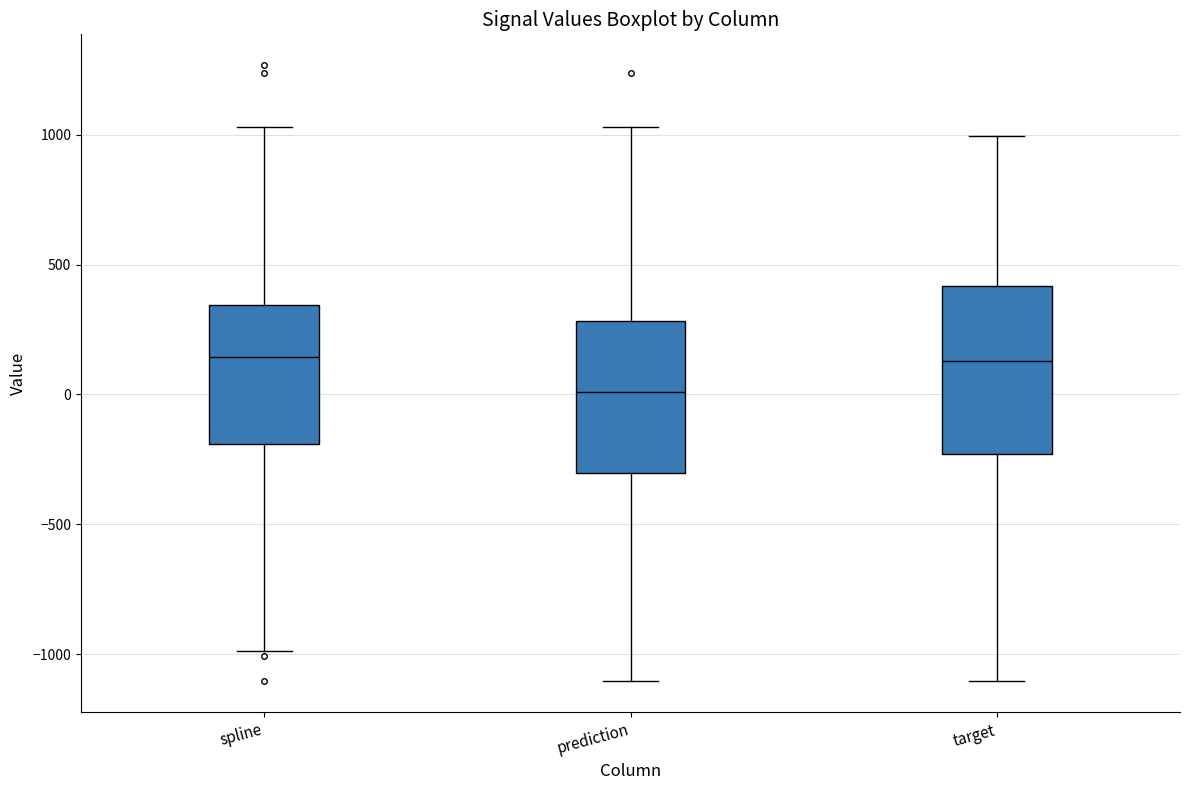

Reading left to right, transcribe this box plot: for each box, give where its median line is, the range the box spans, and where its two whiskers end, as read against the y-axis. The values are not printed on the chart, so give them approximately, as read against the axis.

spline: median 150, box -200 to 350, whiskers -1000 to 1050
prediction: median 0, box -300 to 300, whiskers -1100 to 1050
target: median 150, box -250 to 400, whiskers -1100 to 1000